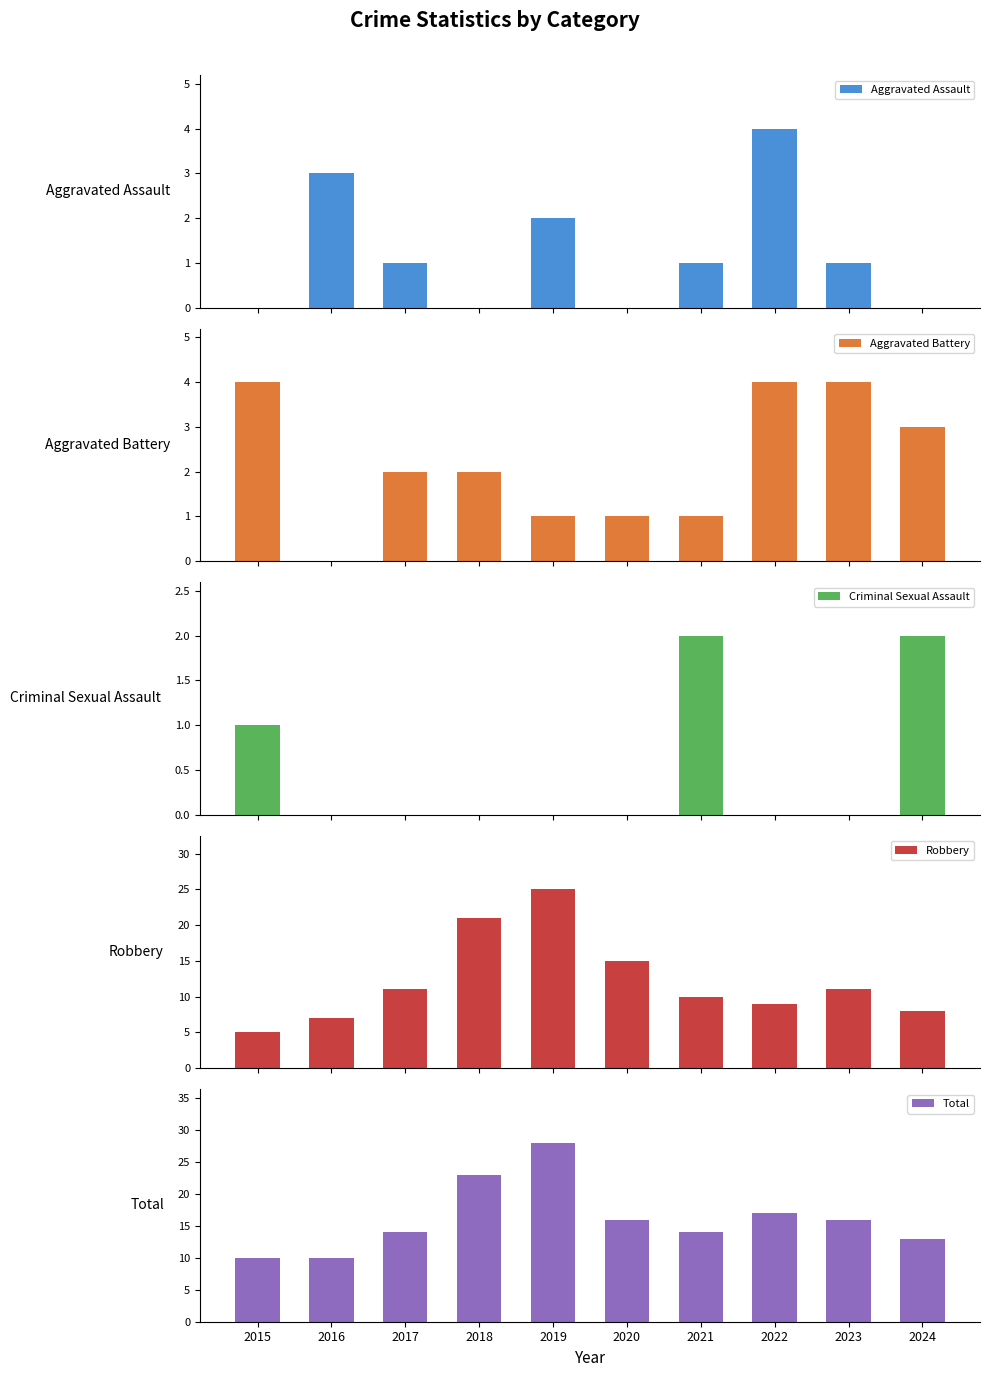

How many bars are there in each group?

5